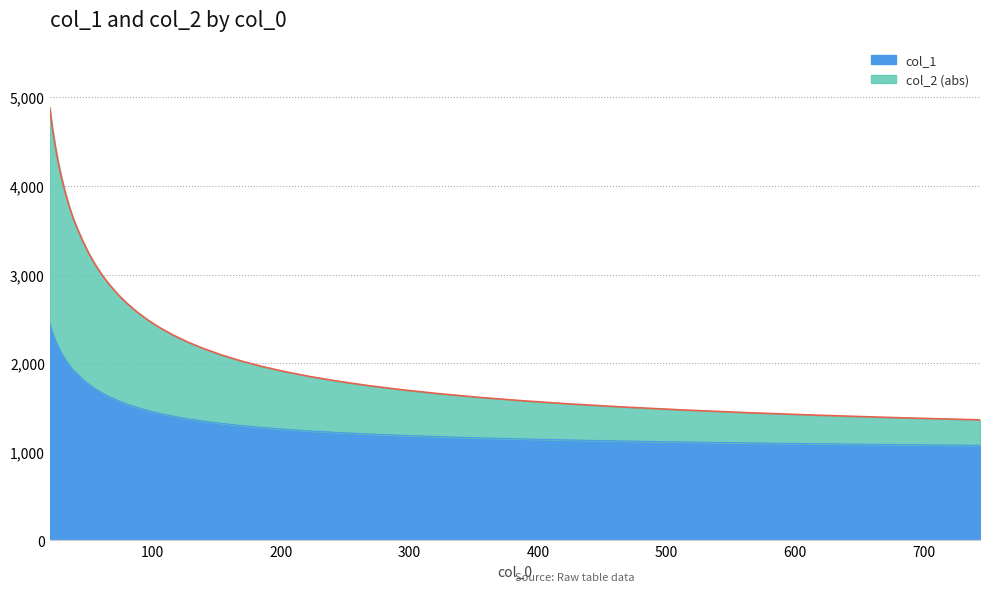

What is the minimum value for col_1?

1071.3